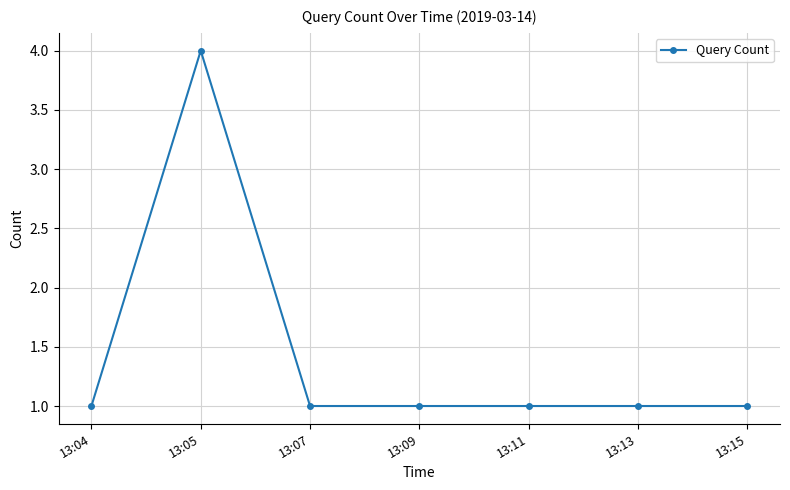

What is the value of the 7th point from the left?

1